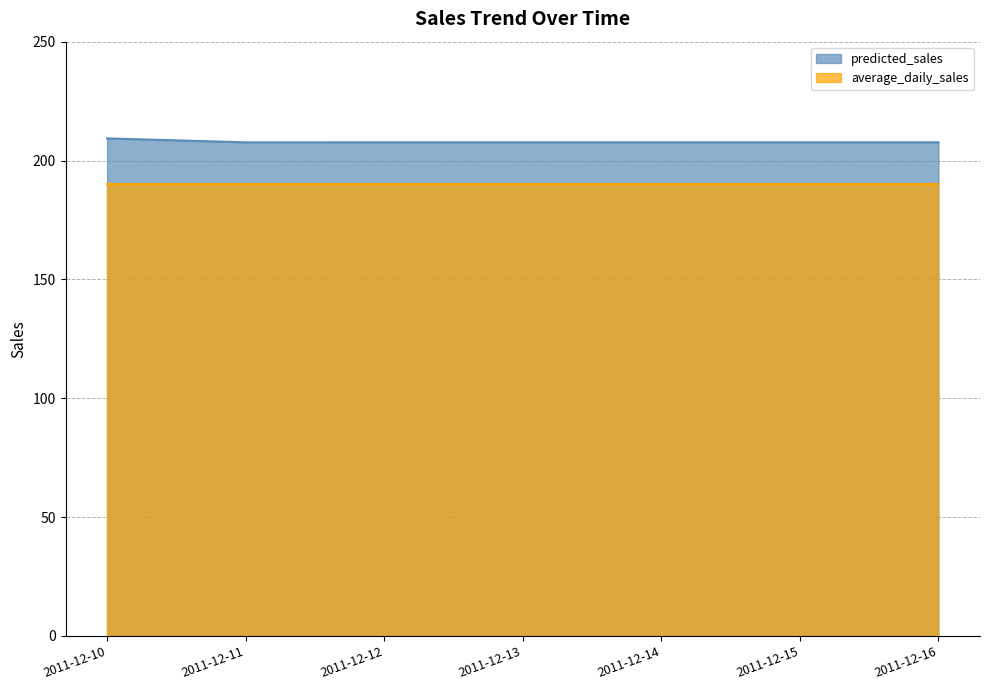

Rank the categories by value from lowest to highest.

2011-12-11, 2011-12-13, 2011-12-15, 2011-12-16, 2011-12-14, 2011-12-12, 2011-12-10